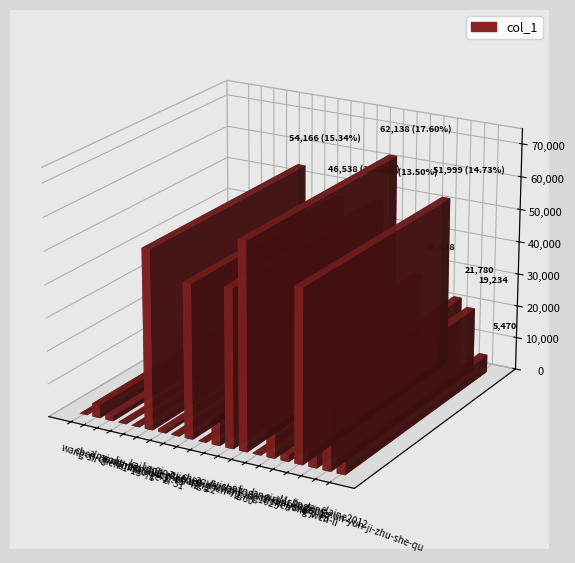

At which label does the data first exceed 5470?

kai-chang-46